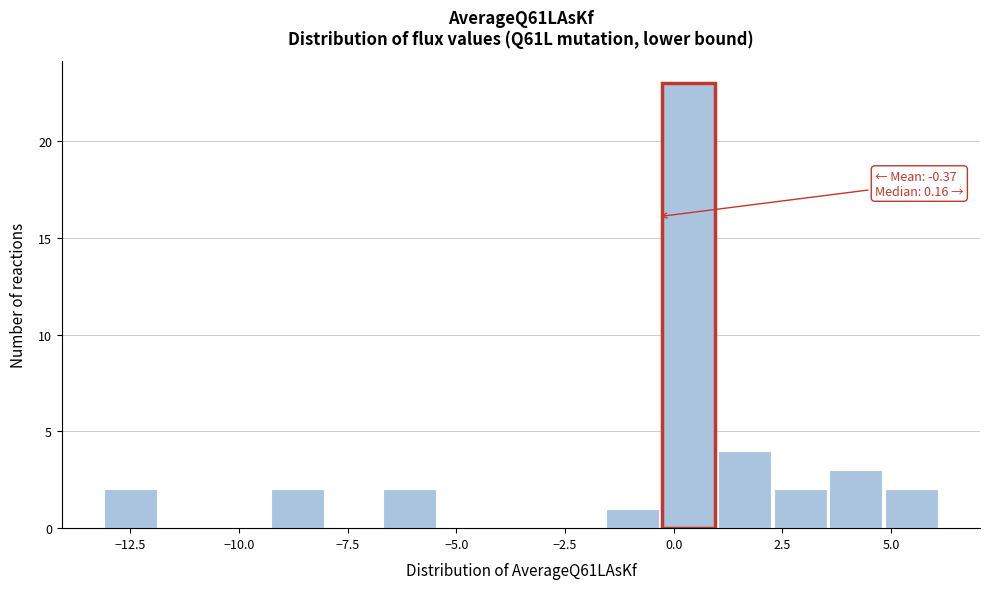

Around what value on the x-axis is the tallest bar? Give the approximate position of its centre, as read against the axis.

0.5